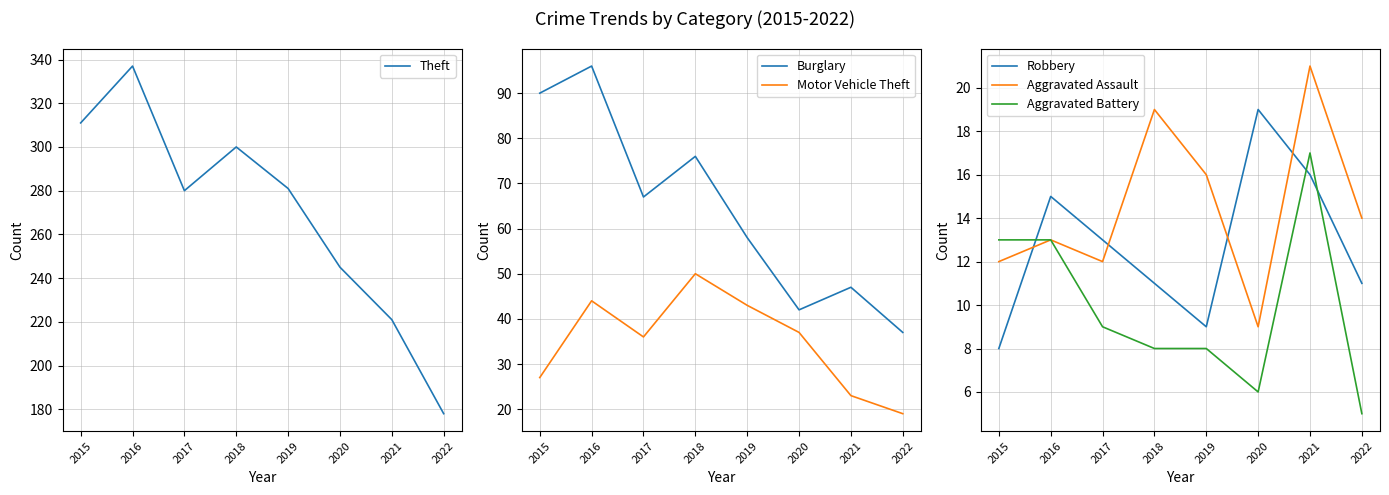

What are all the series names shown in the legend?

Theft, Burglary, Motor Vehicle Theft, Robbery, Aggravated Assault, Aggravated Battery